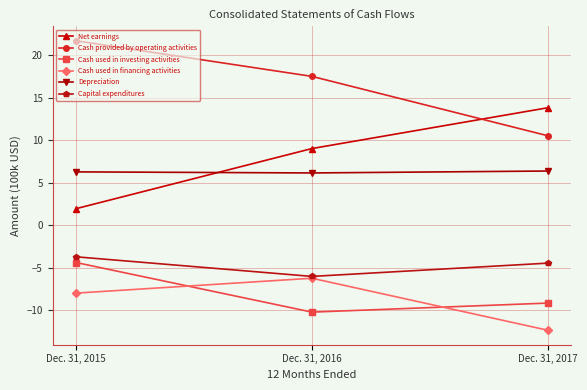

What value does the Depreciation series have at Dec. 31, 2016?

6.1